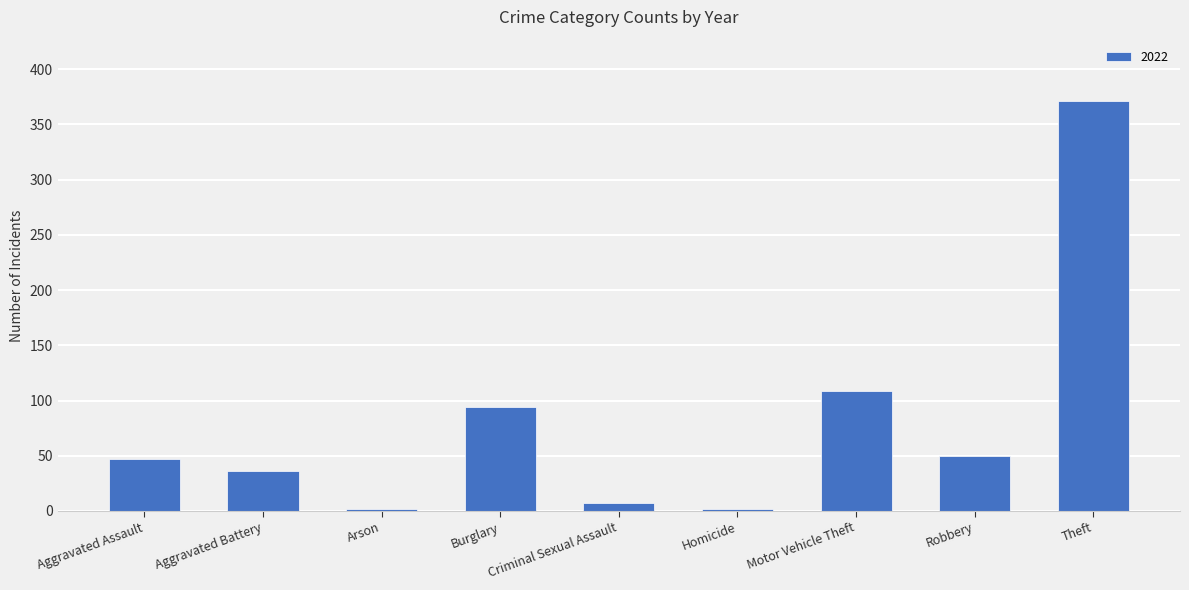

Which category has the highest value across all series?

Theft